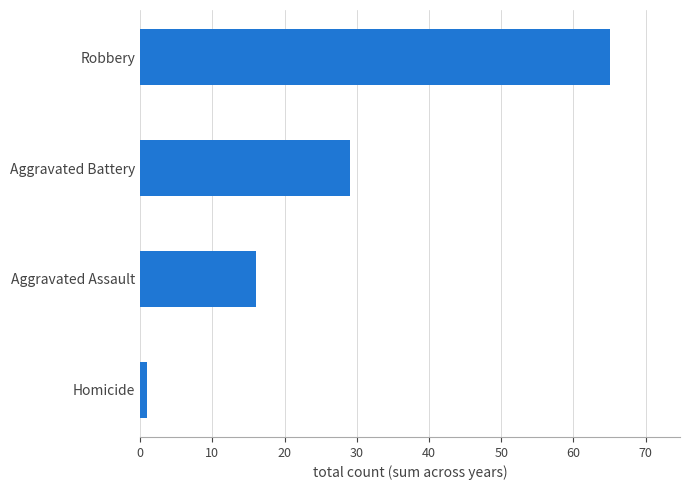

What is the average value?

28